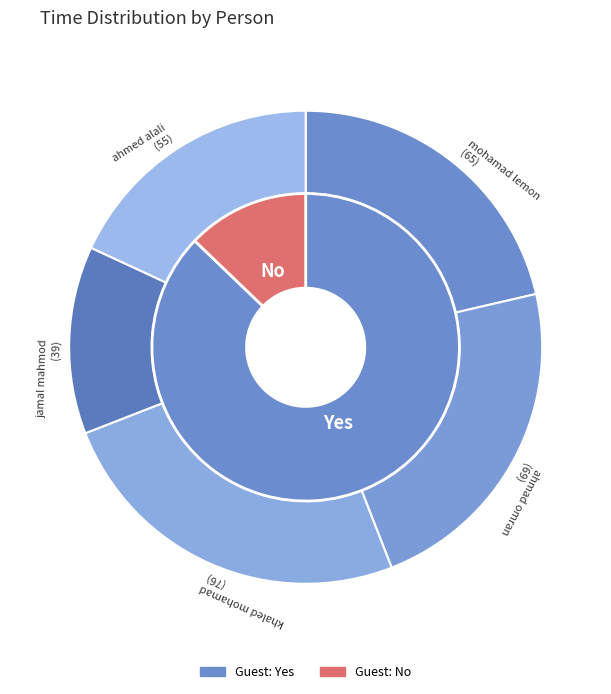

Count the number of slices in the pie.

5